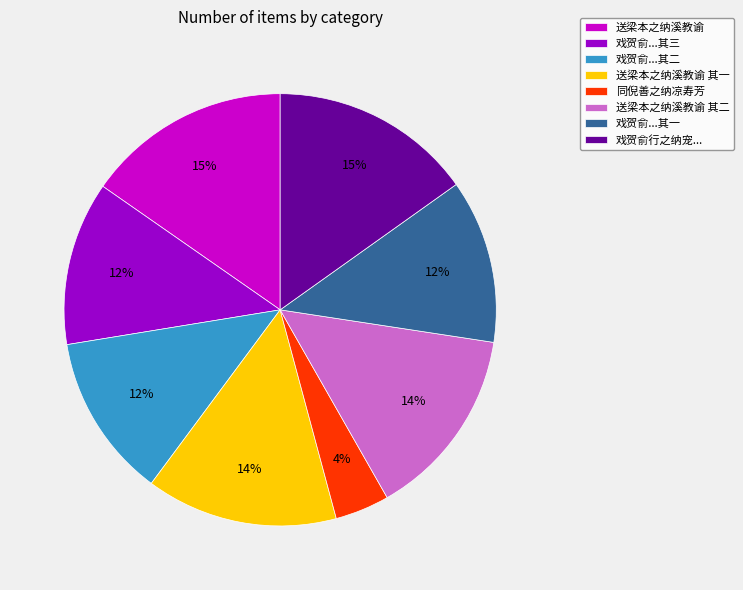

True or false: 同倪善之纳凉寿芳 accounts for 4% of the total.

True